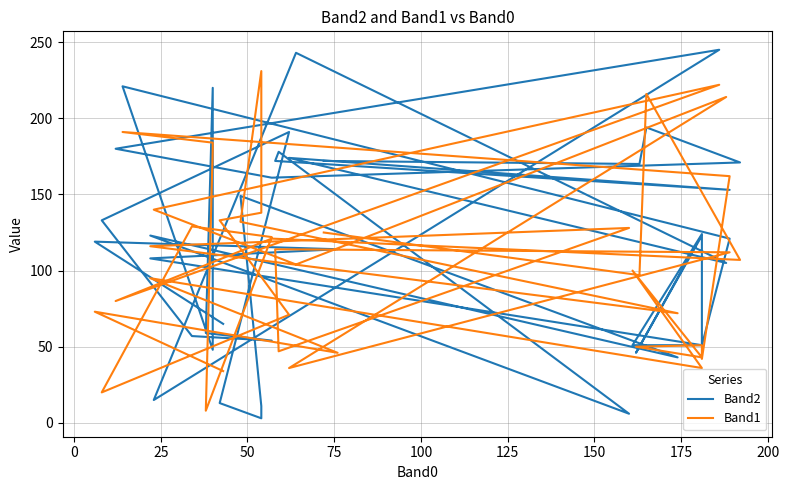

What is the difference between the maximum and minimum values in the Band1 series?

223